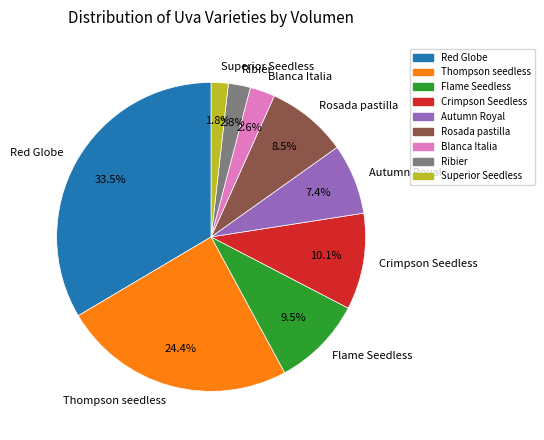

Does any single category account for the majority?

No